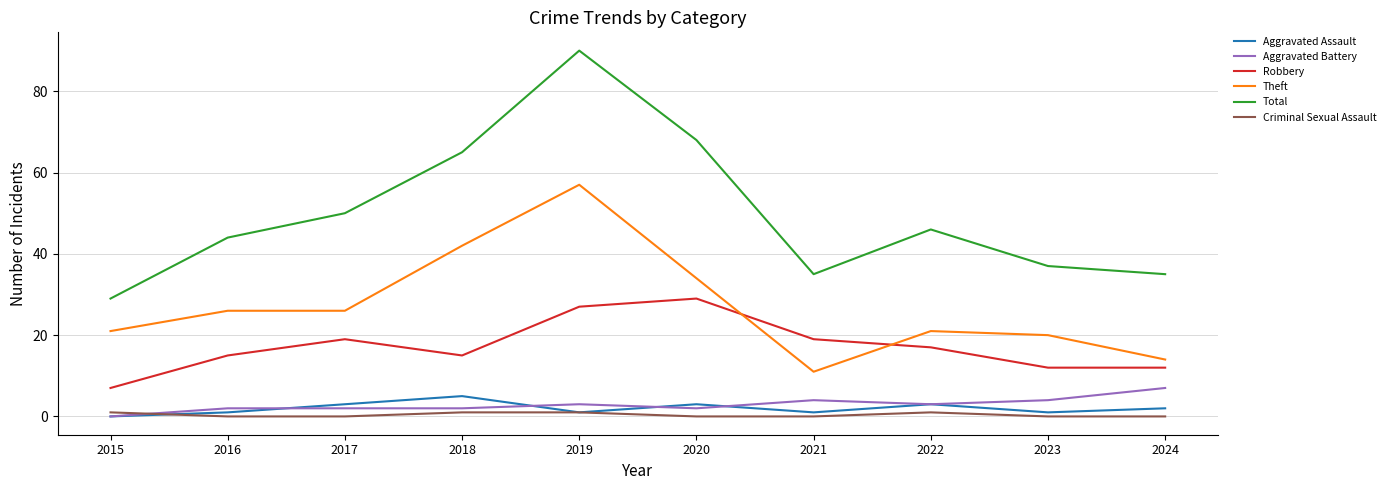

What is the difference between the second highest and minimum values in the Aggravated Battery series?

4